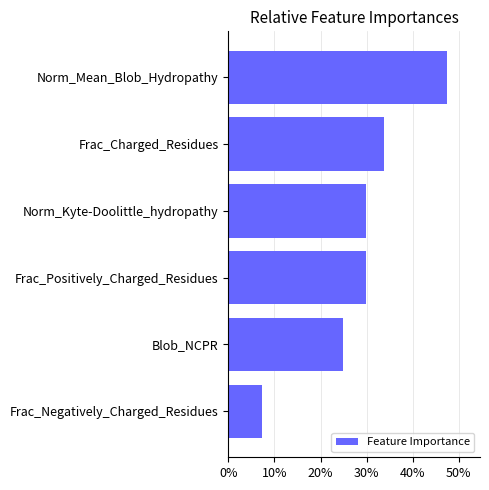

Does the chart contain any negative values?

No